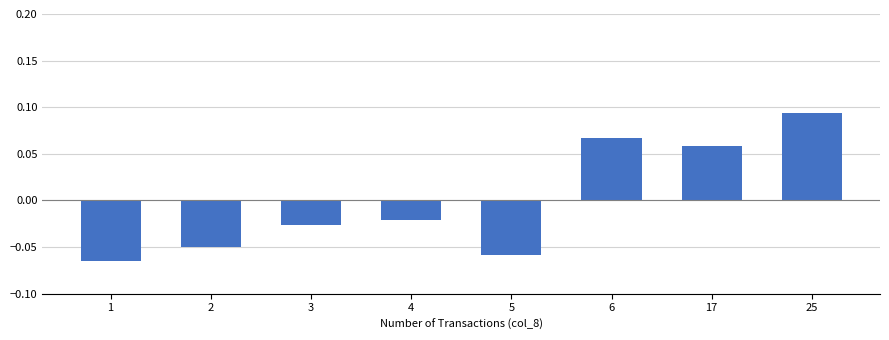

The value at 17 is 0.0. True or false?

False